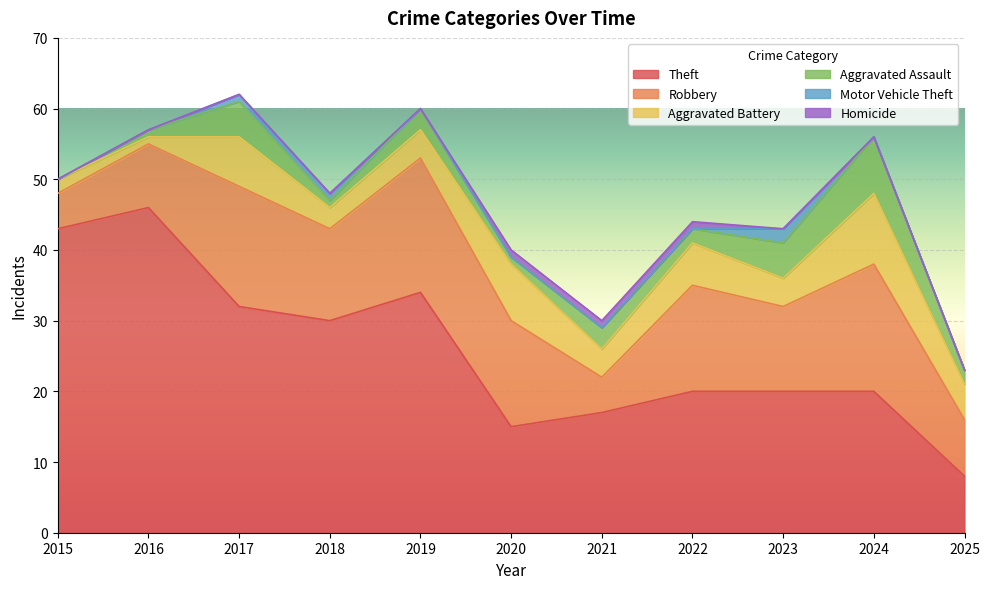

At which category is the sum across all series the highest?

2017